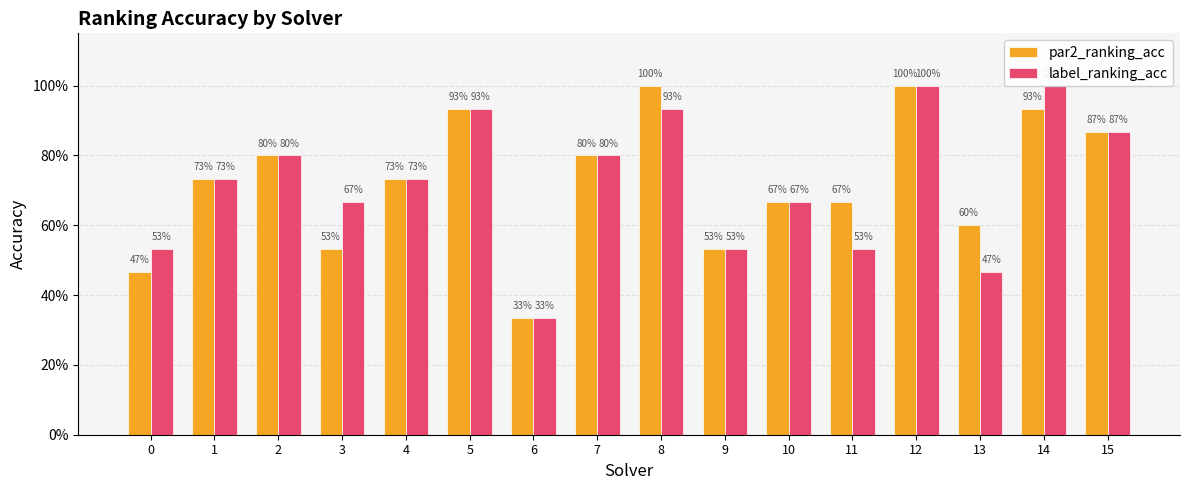

True or false: label_ranking_acc has a value of 0.5 at 9.

True